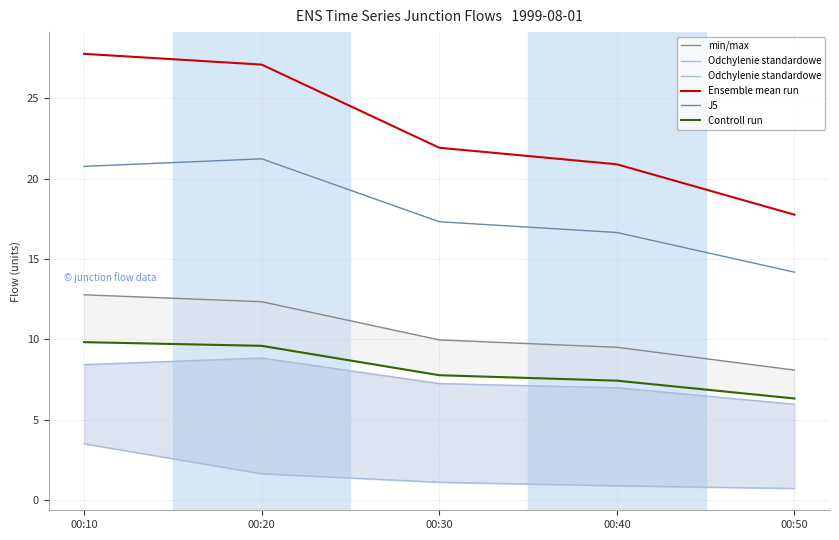

What is the difference between the highest and lowest values at 00:40?

20.0